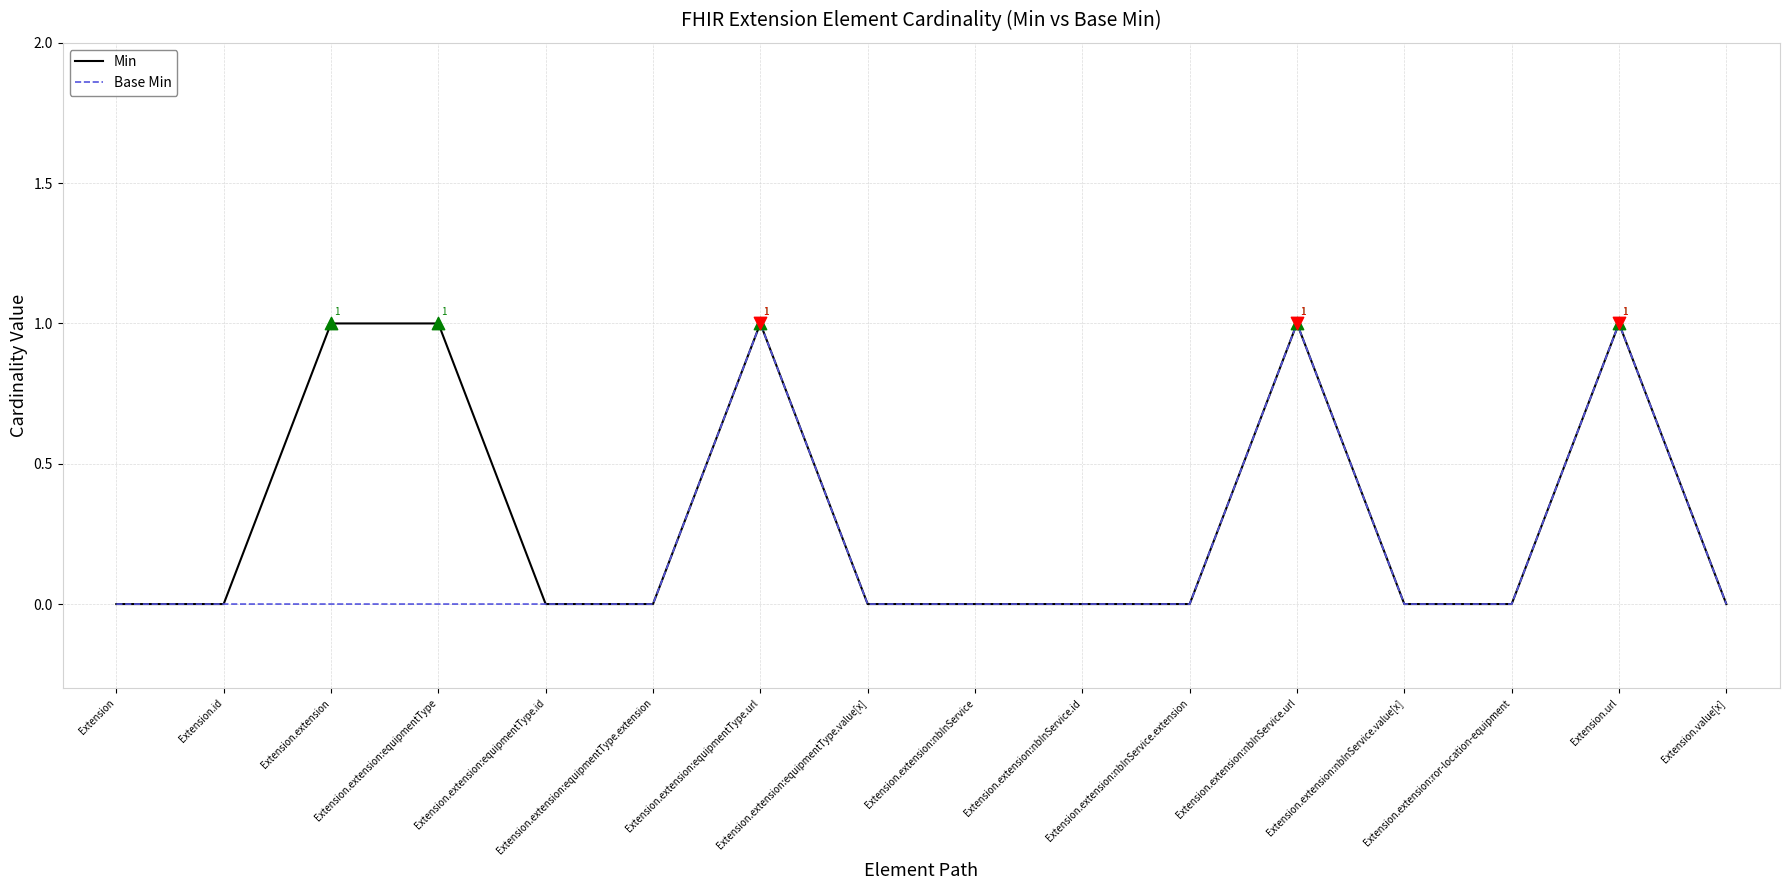

Which series has the largest total across all categories?

Min